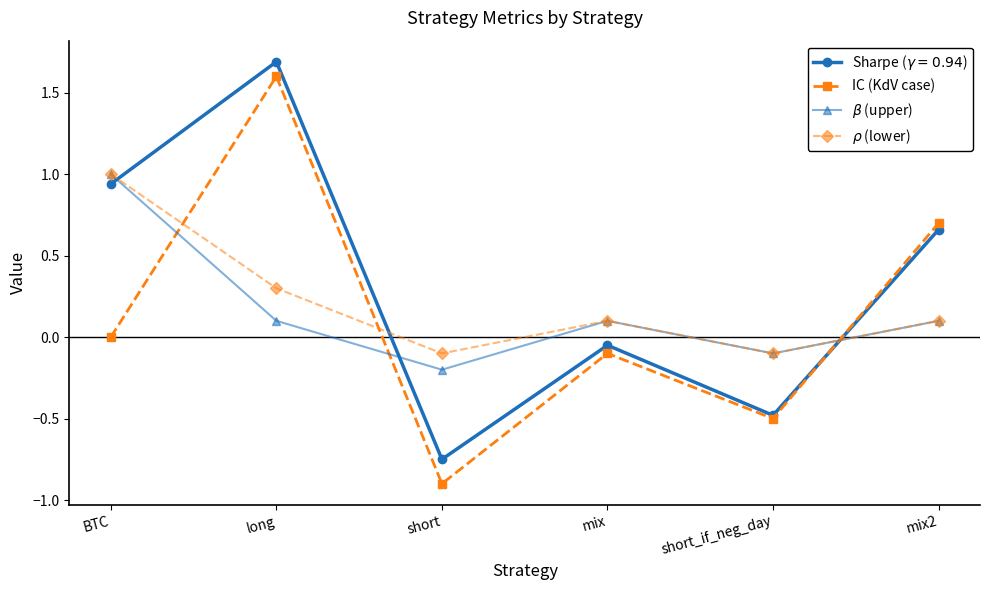

The value of IC (KdV case) at BTC is -1.1. True or false?

False